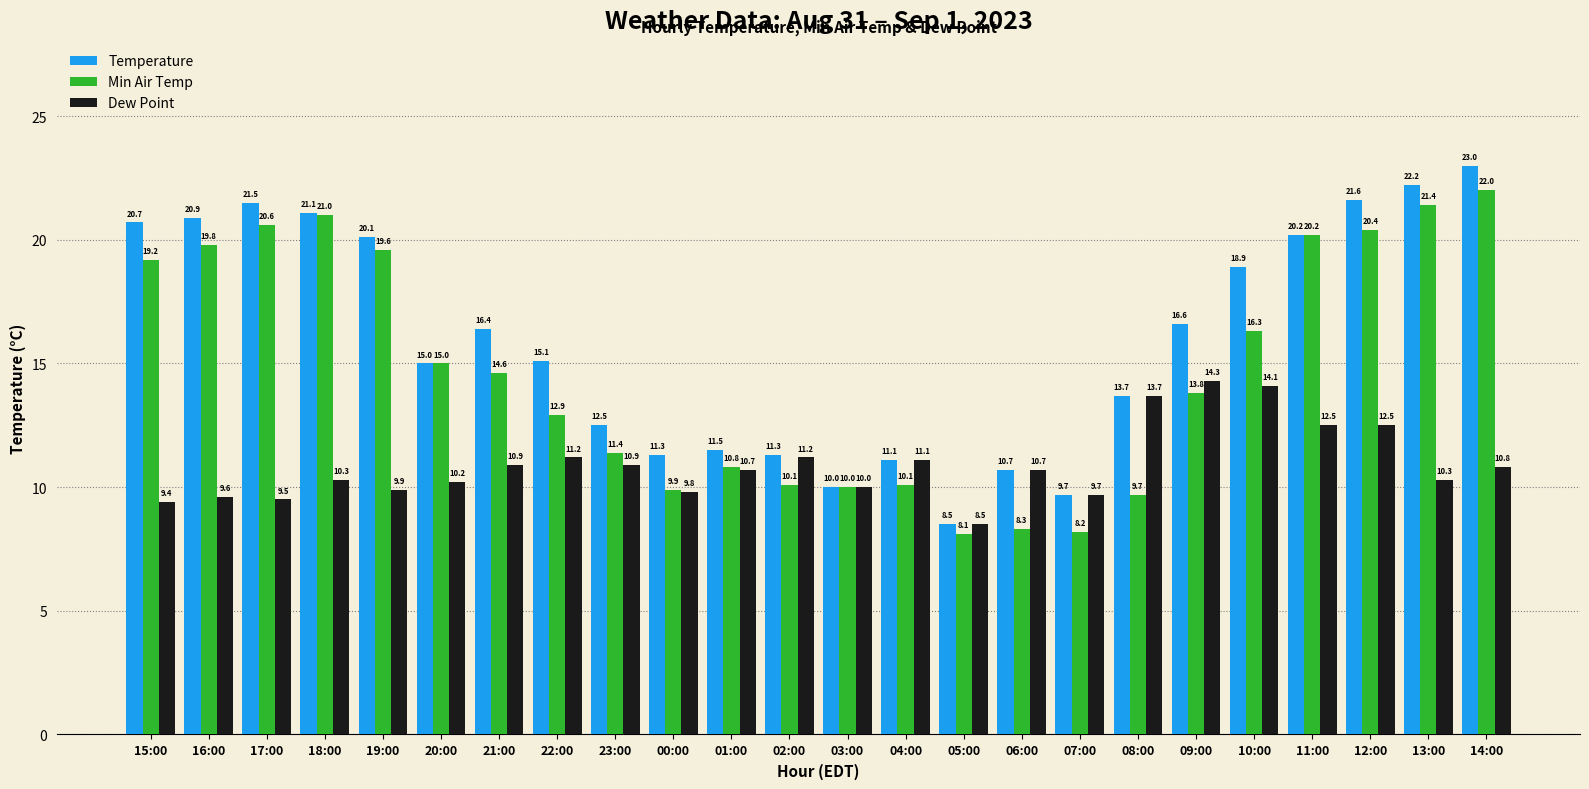

Reading right to left, extract all data points from this chart.

Temperature: 23.0	22.2	21.6	20.2	18.9	16.6	13.7	9.7	10.7	8.5	11.1	10.0	11.3	11.5	11.3	12.5	15.1	16.4	15.0	20.1	21.1	21.5	20.9	20.7
Min Air Temp: 22.0	21.4	20.4	20.2	16.3	13.8	9.7	8.2	8.3	8.1	10.1	10.0	10.1	10.8	9.9	11.4	12.9	14.6	15.0	19.6	21.0	20.6	19.8	19.2
Dew Point: 10.8	10.3	12.5	12.5	14.1	14.3	13.7	9.7	10.7	8.5	11.1	10.0	11.2	10.7	9.8	10.9	11.2	10.9	10.2	9.9	10.3	9.5	9.6	9.4